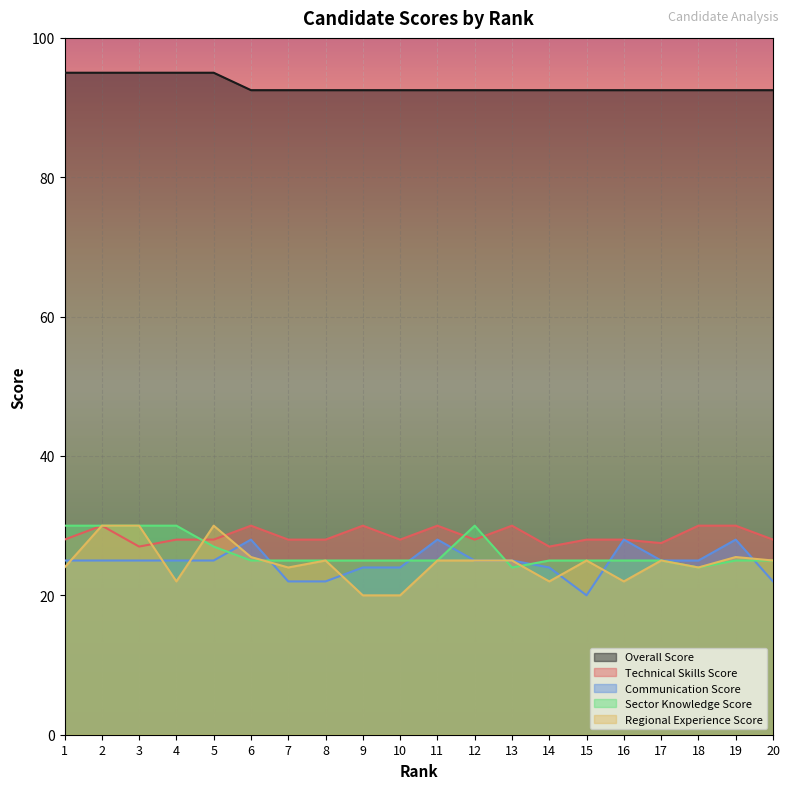

True or false: Overall Score has more than 0 points higher than both neighbors.

False